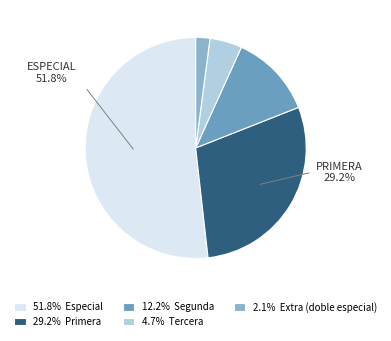

The Primera slice represents 26% of the pie. True or false?

False